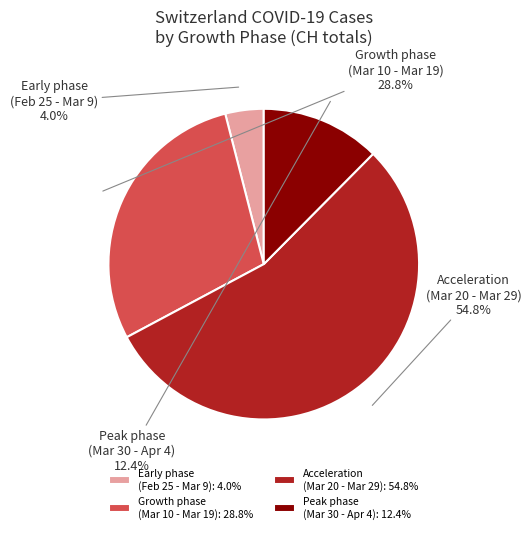

Which has a higher value, Growth phase (Mar 10 - Mar 19): 28.8% or Peak phase (Mar 30 - Apr 4): 12.4%?

Growth phase (Mar 10 - Mar 19): 28.8%